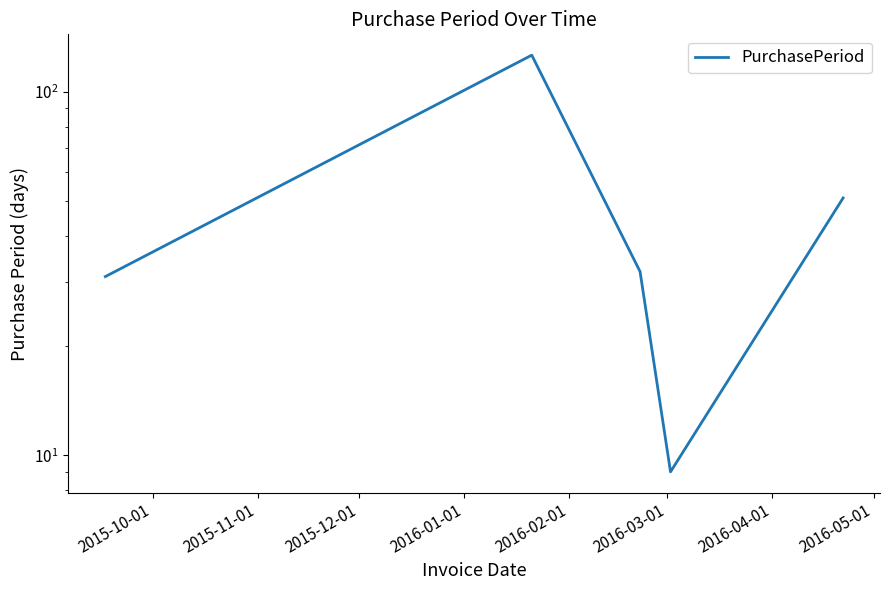

What is the difference between the values at 2015-11-01 and 2016-02-01?

75